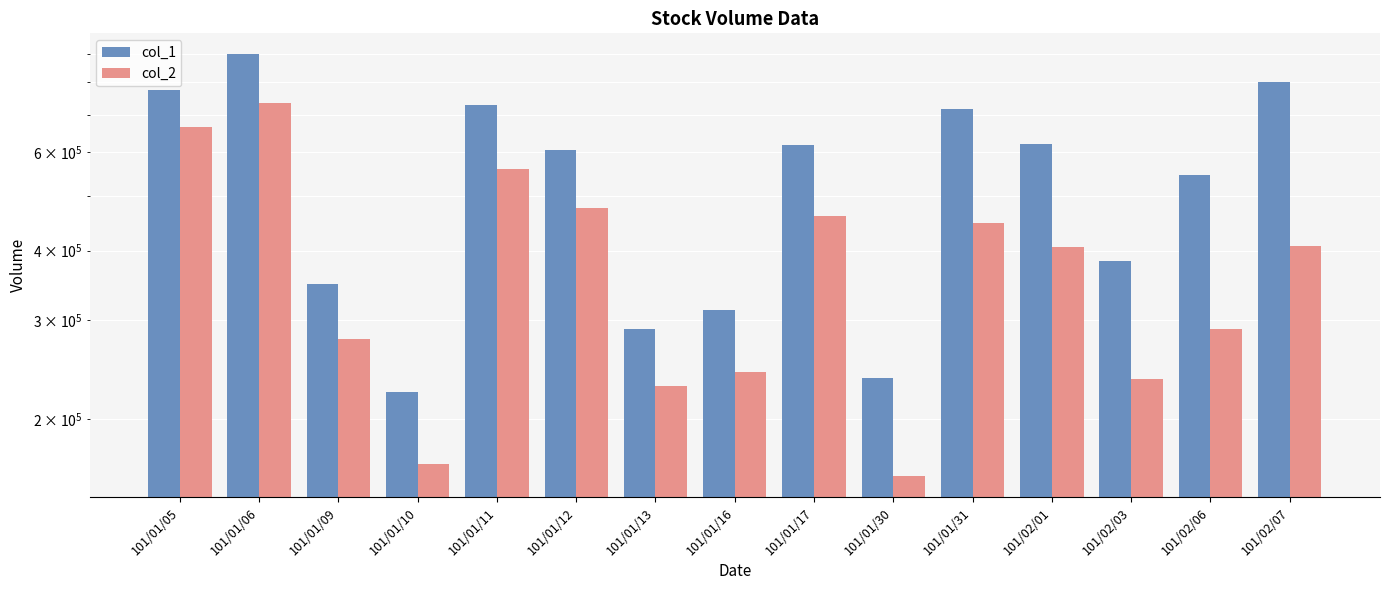

What is the spread (max minus min) of values at 101/02/01?

213590